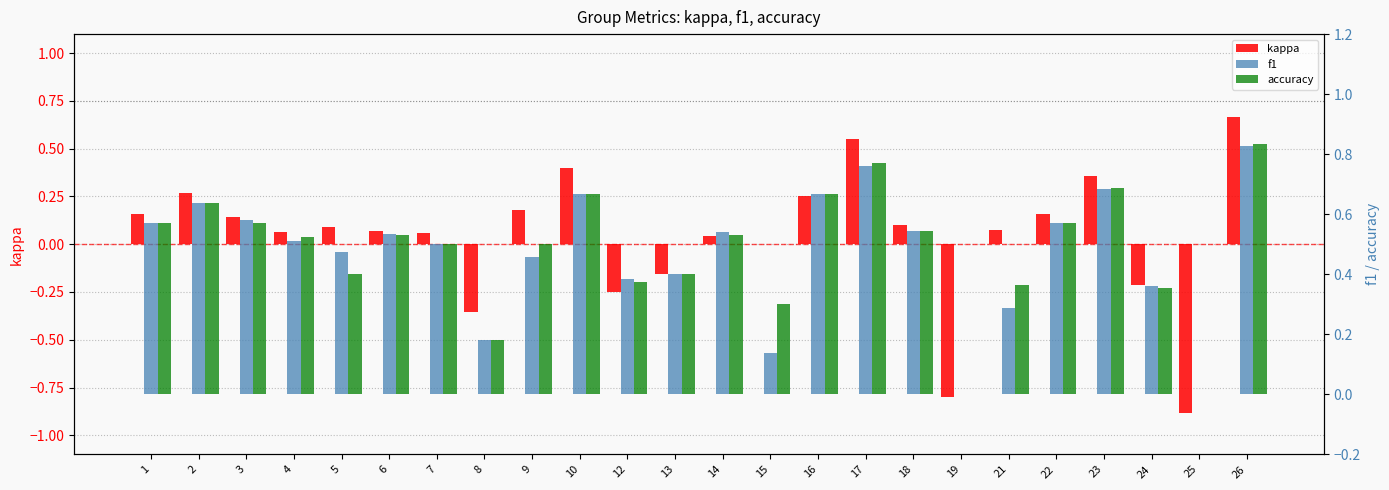

What is the sum of all kappa values?

1.0